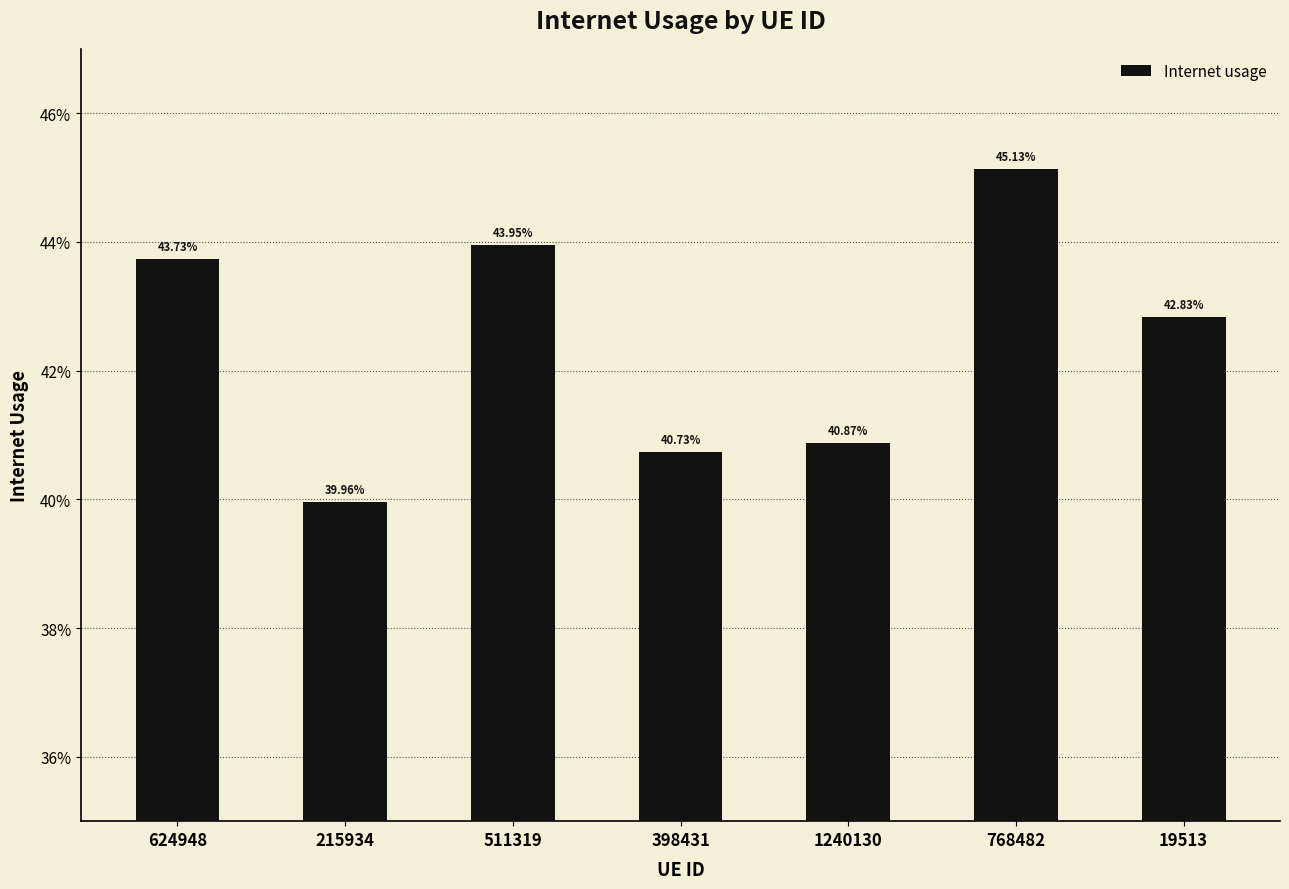

Are the bars horizontal?

No